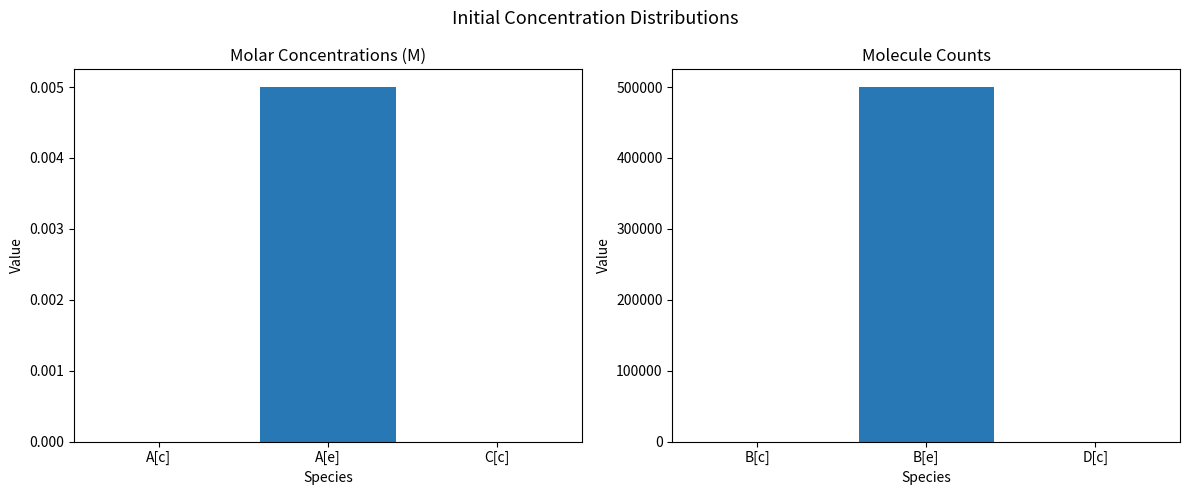

Which series has the largest range (max minus min)?

Mean (molecule)